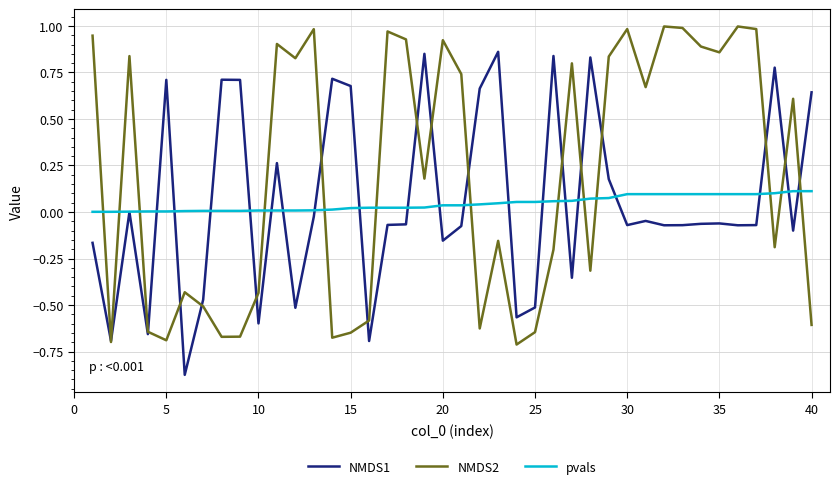

Which series has the largest total across all categories?

NMDS2